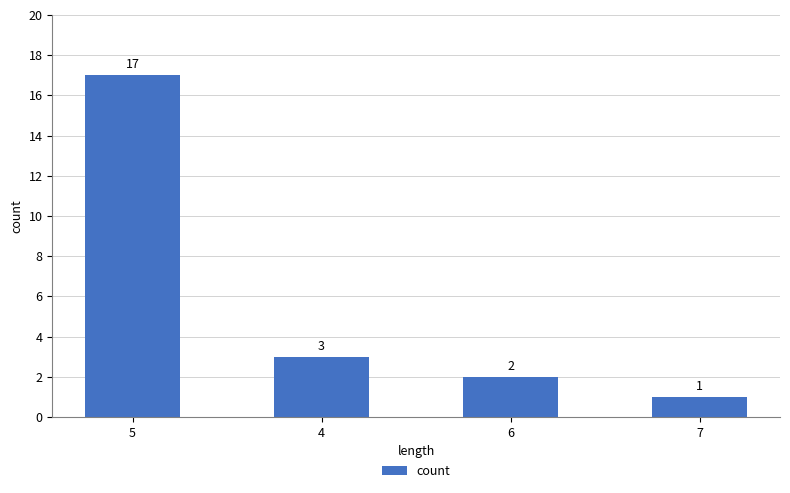

Which label corresponds to the largest value in the chart?

5